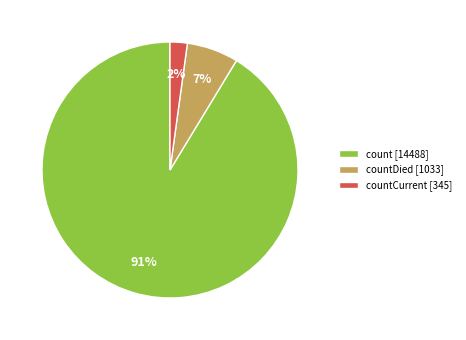

What is the smallest slice in the pie chart?

countCurrent [345]